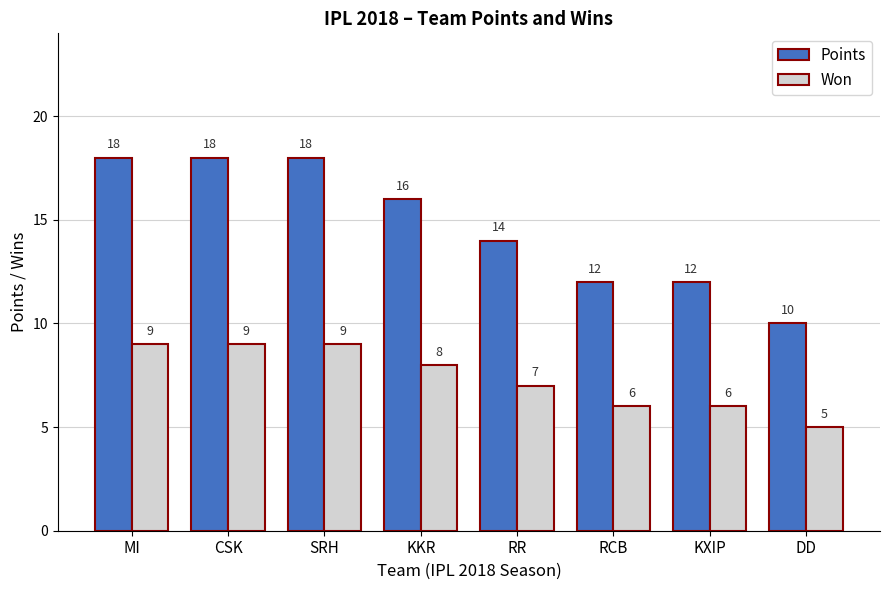

What is the total value across all series at MI?

27